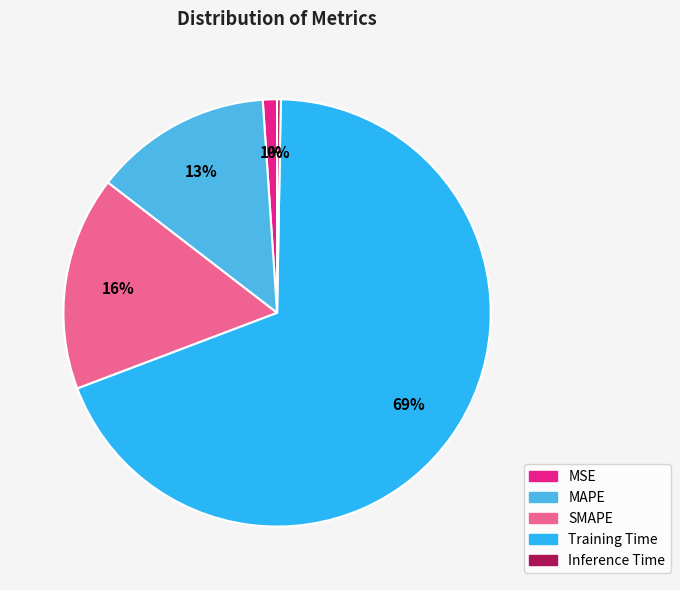

What is the smallest slice in the pie chart?

Inference Time